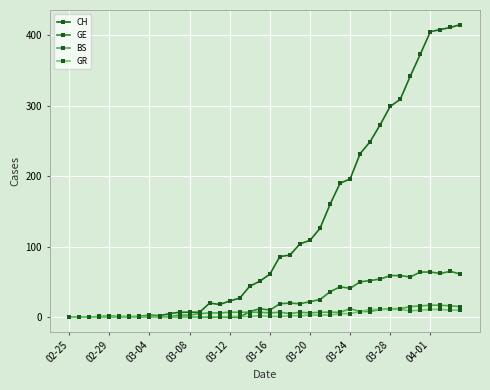

Reading right to left, what are all the values shown in this chart?

CH: 415	411	408	405	373	342	309	299	273	249	232	196	190	160	126	109	104	88	86	61	51	44	27	23	18	20	7	7	7	5	2	3	1	0	0	0	0	0	0	0
GE: 61	65	62	64	64	57	59	59	54	52	50	41	43	36	25	22	19	20	19	10	12	8	0	0	0	0	0	0	0	0	0	0	0	0	0	0	0	0	0	0
BS: 15	16	17	17	16	15	12	12	11	8	8	12	7	7	7	6	7	5	7	6	7	7	7	7	6	6	5	3	3	1	1	2	1	1	1	2	1	0	0	0
GR: 10	10	11	11	10	9	11	11	11	11	8	5	5	3	3	3	2	2	1	1	2	1	1	1	0	1	0	0	0	0	0	0	0	0	0	0	0	0	0	0